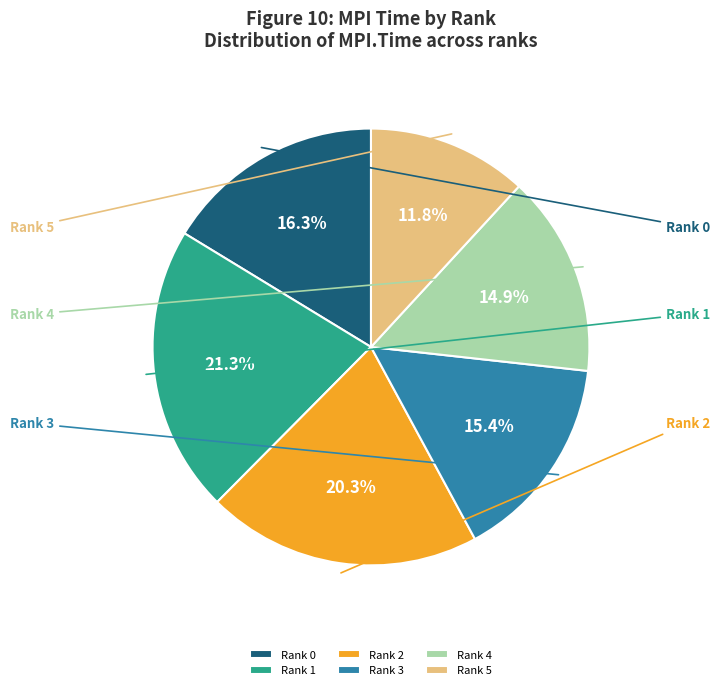

To the nearest percent, what percentage of the pie is Rank 0?

16%